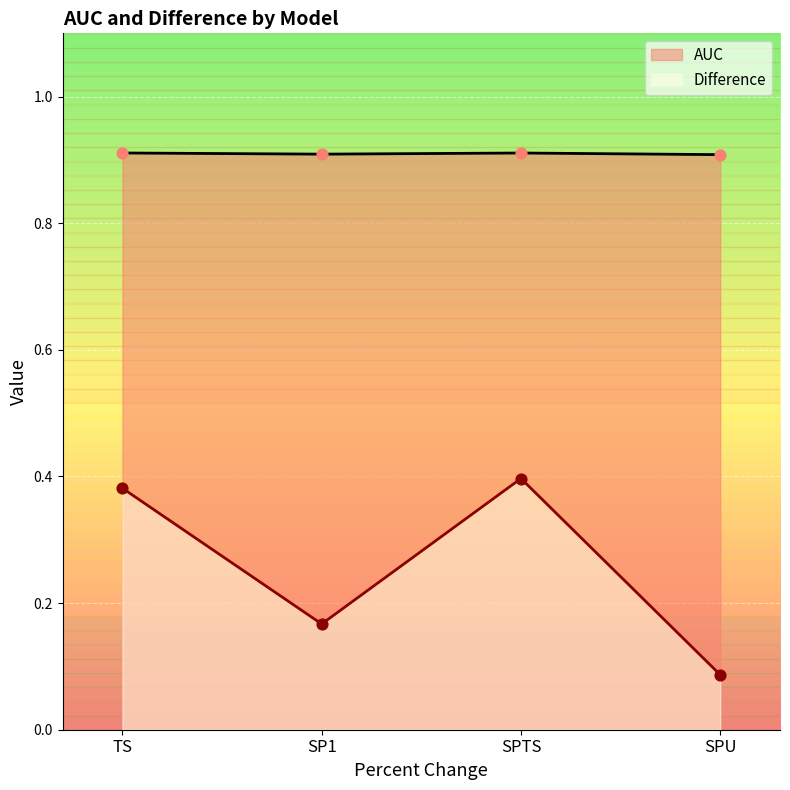

At which category is the sum across all series the highest?

SPTS